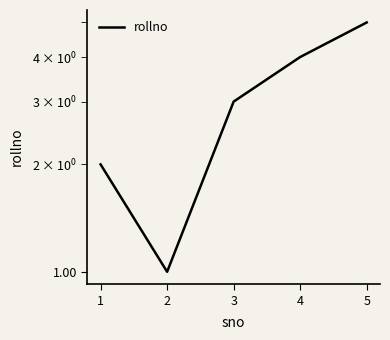

Is this an area chart (filled region under the line)?

No